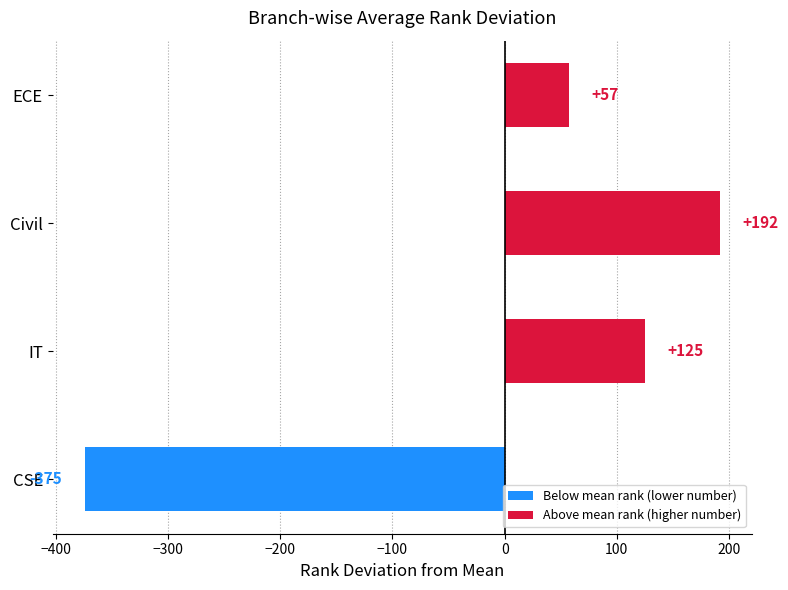

How many positive values are there?

3